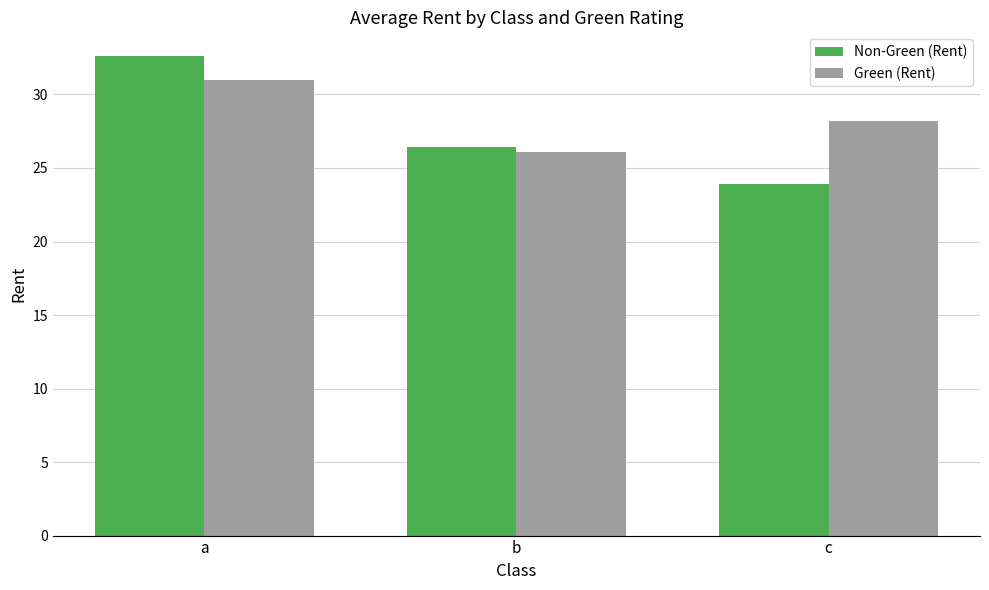

What is the total value across all series at c?

52.1